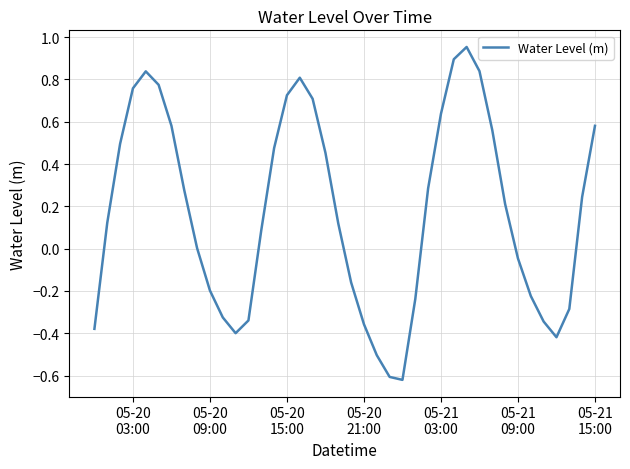

How many interior local valleys (lower than both neighbors) does the data have?

3